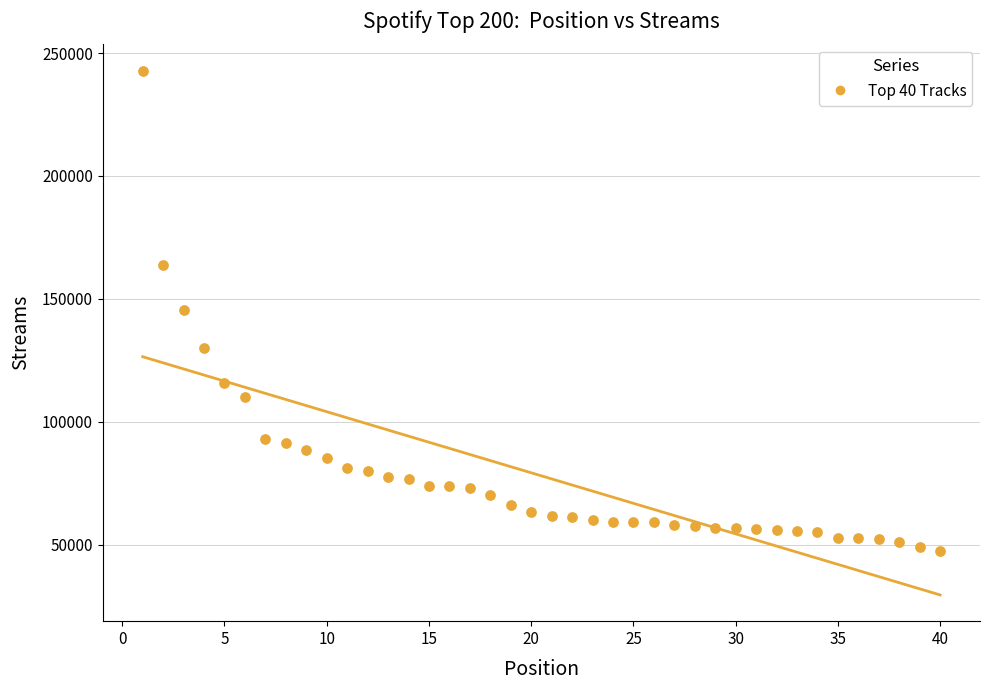

What is the range of X values (max minus min)?

39